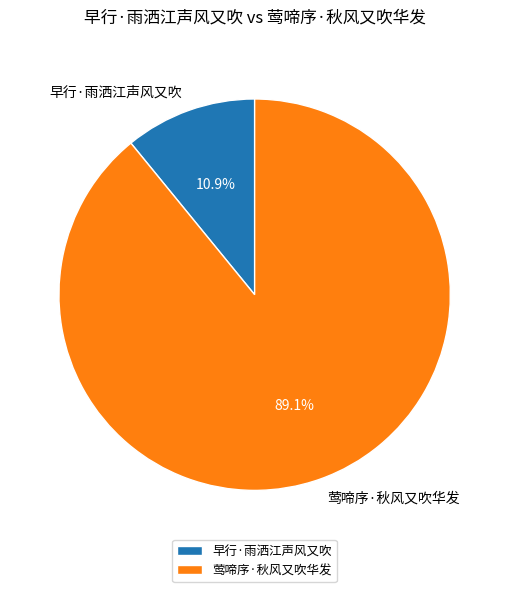

Is it true that 莺啼序·秋风又吹华发 is 89% of the pie?

True